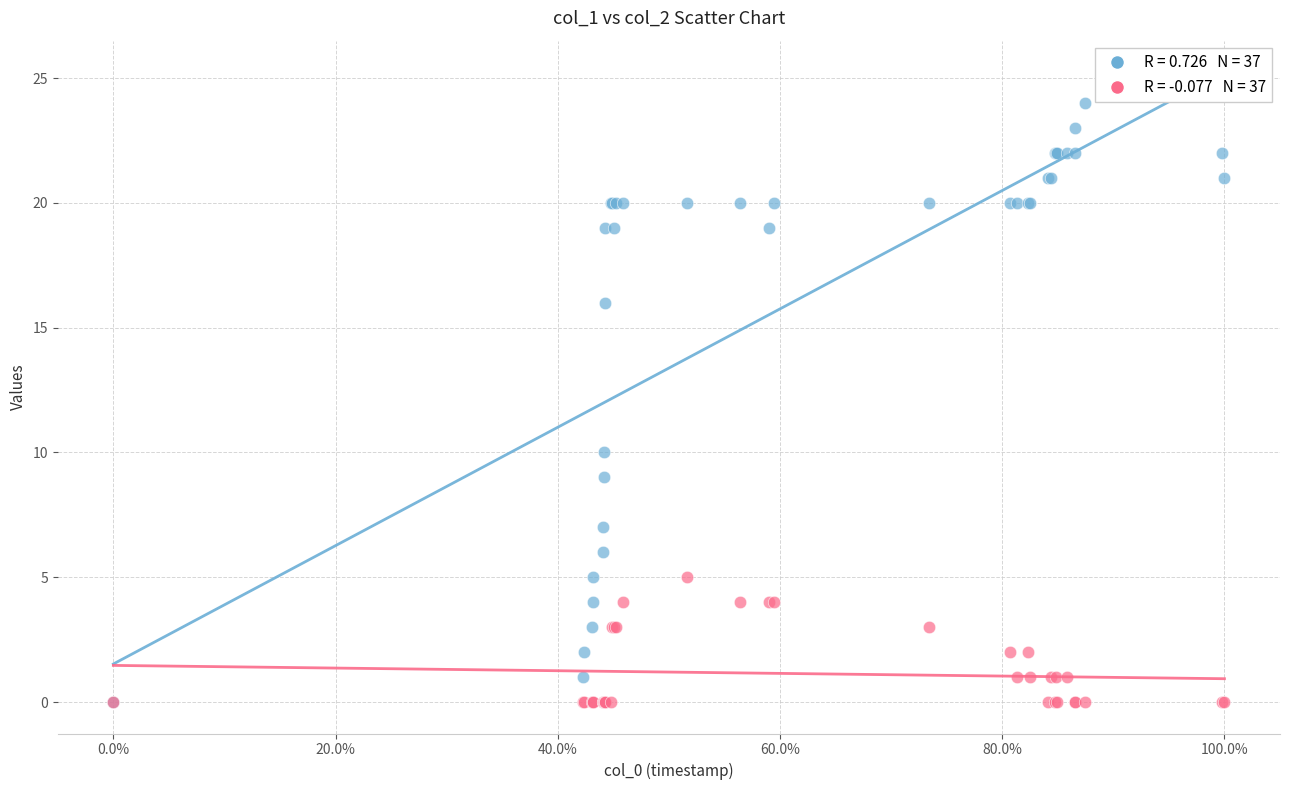

Across all series, what Y value is closest to 12?

10